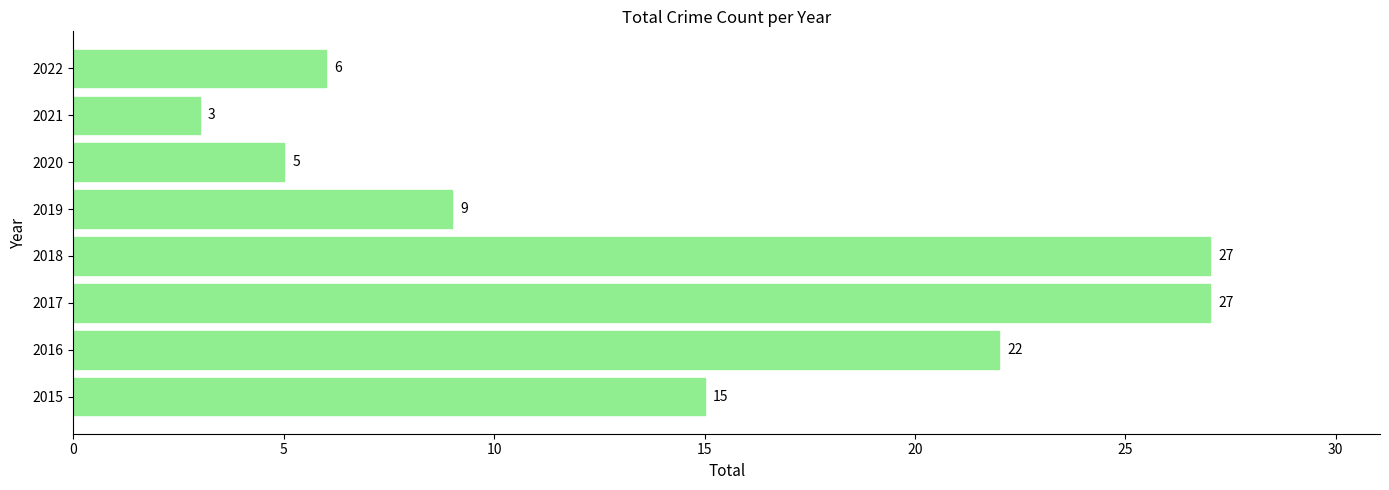

What is the greatest value displayed?

27